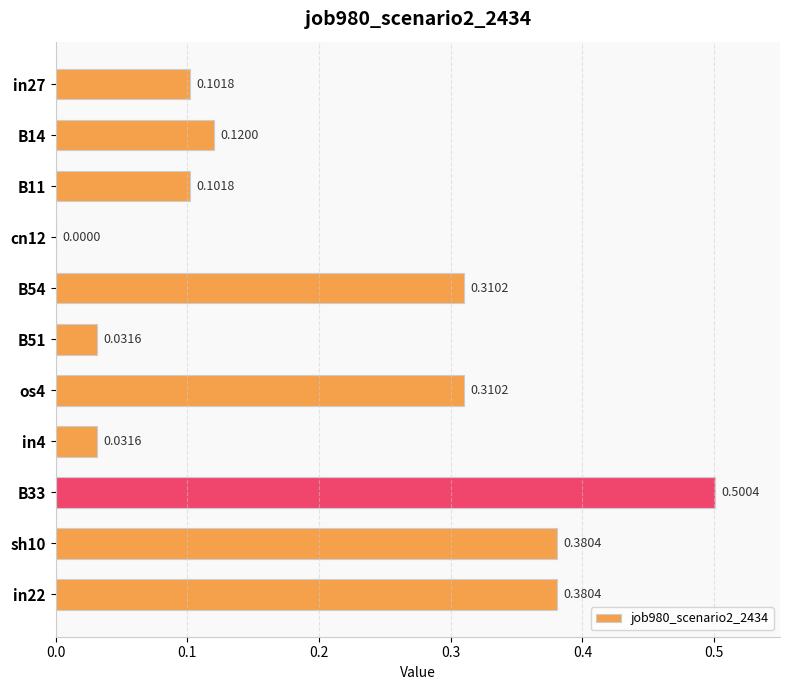

Between B54 and B11, which is larger?

B54